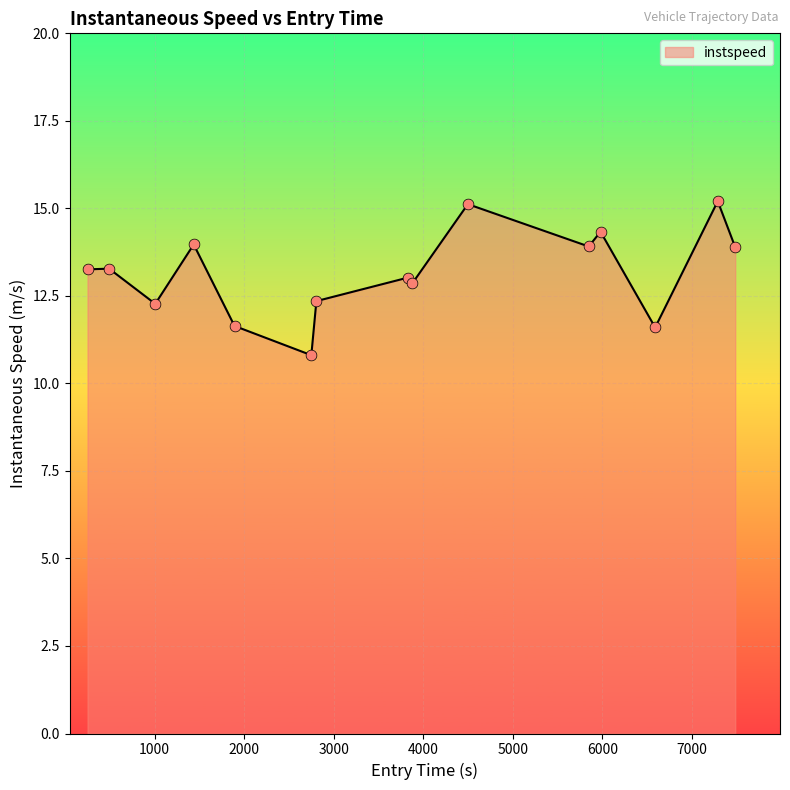

What is the smallest value displayed?

10.8